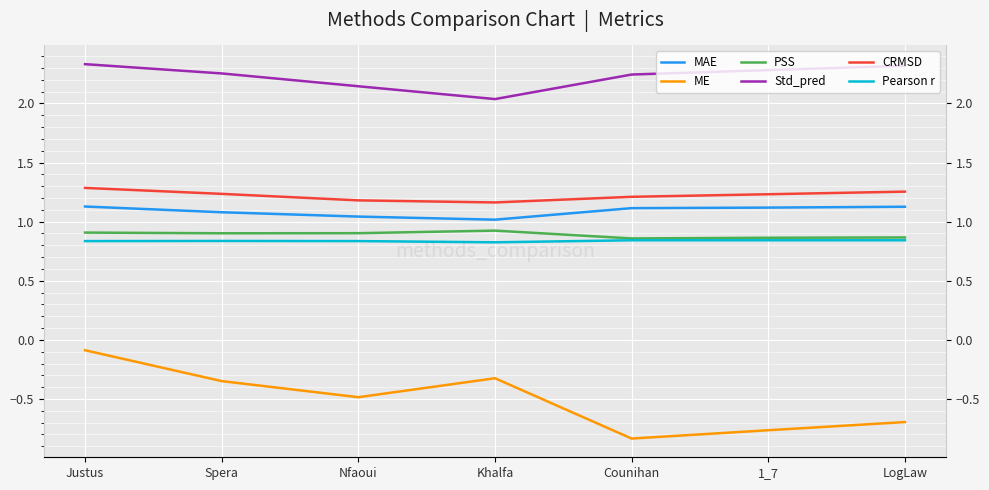

The PSS series shows 0.5 at Khalfa. True or false?

False